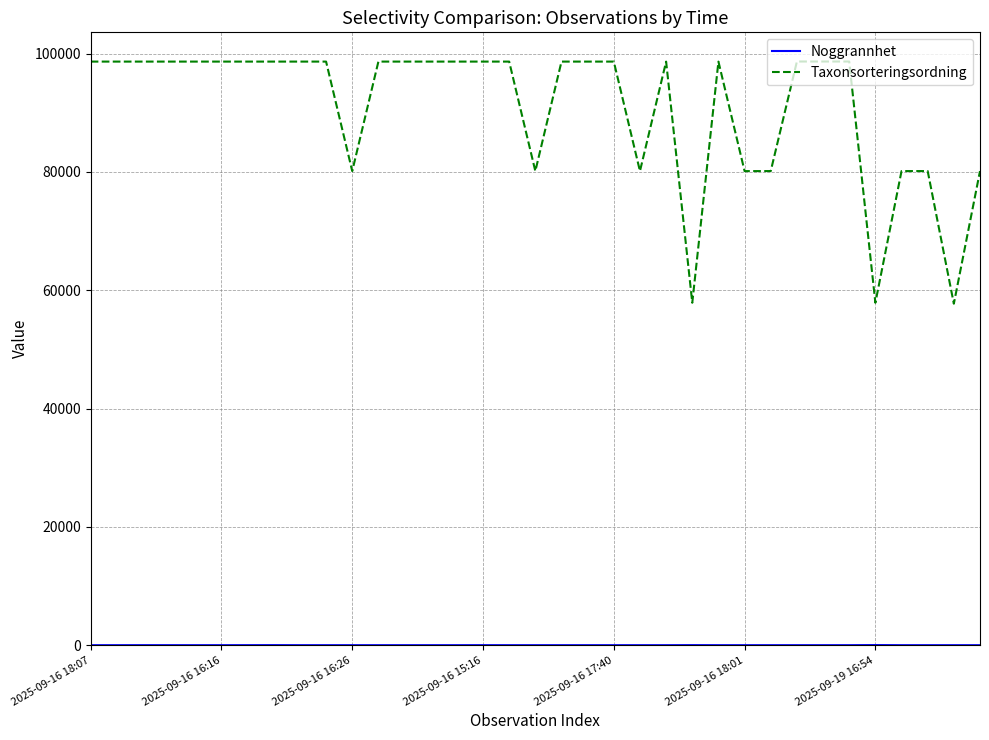

What is the average value of the Taxonsorteringsordning series?

90918